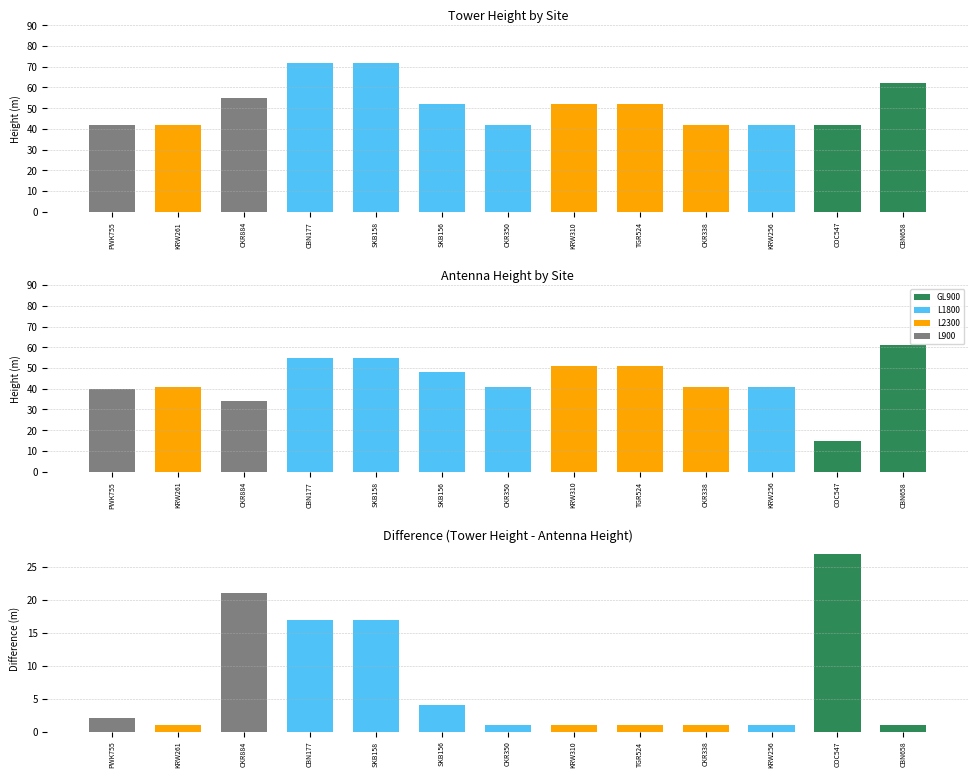

Which series has the largest total across all categories?

Tower Height